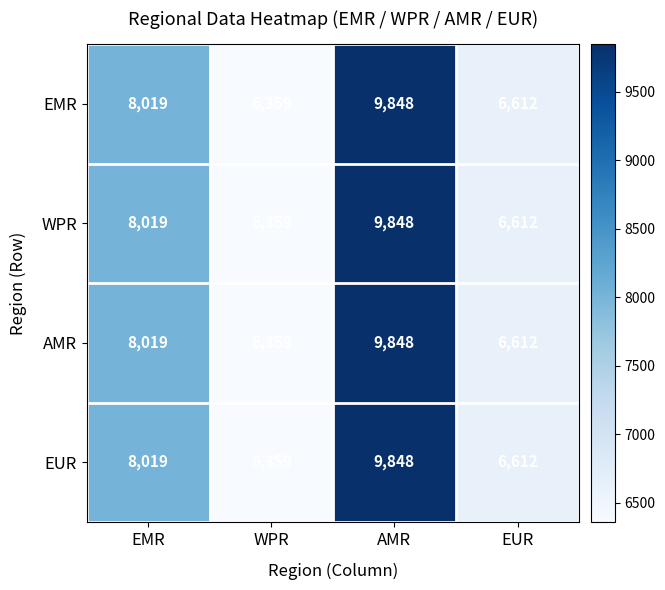

True or false: EMR has a value of 11248 at WPR.

False